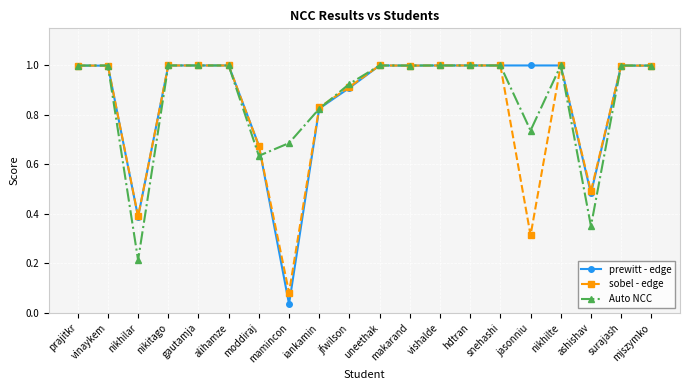

What is the difference between the maximum and minimum values in the prewitt - edge series?

1.0